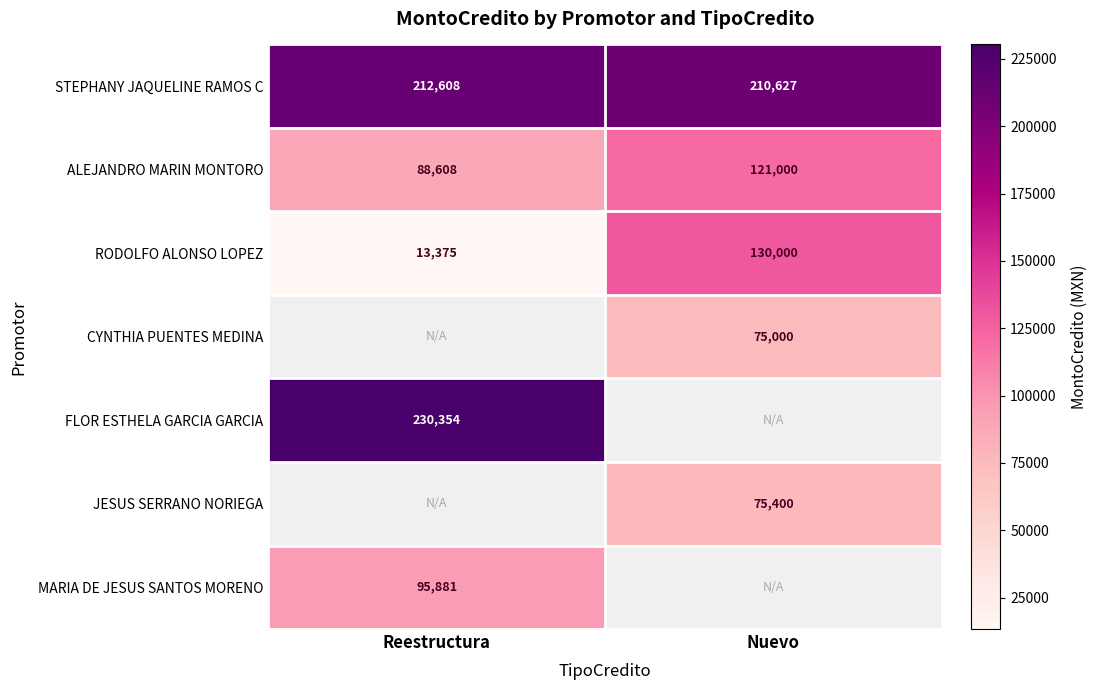

What is the greatest value displayed?

230353.9